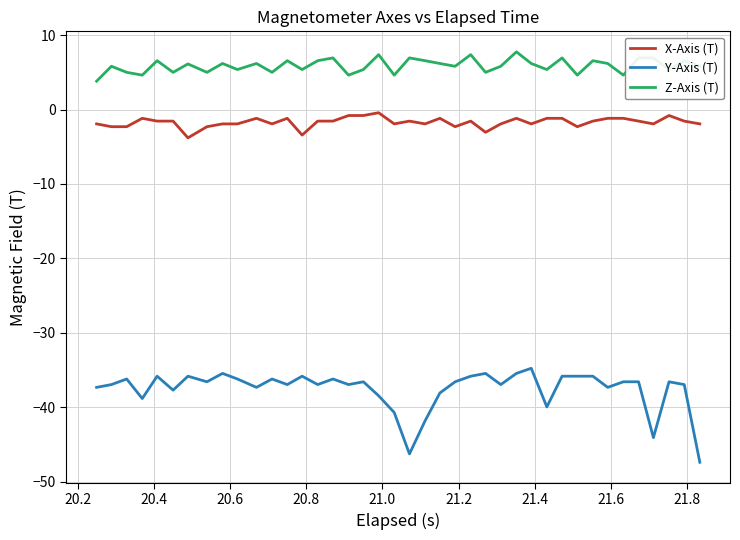

True or false: Z-Axis (T) and X-Axis (T) cross at least once.

False